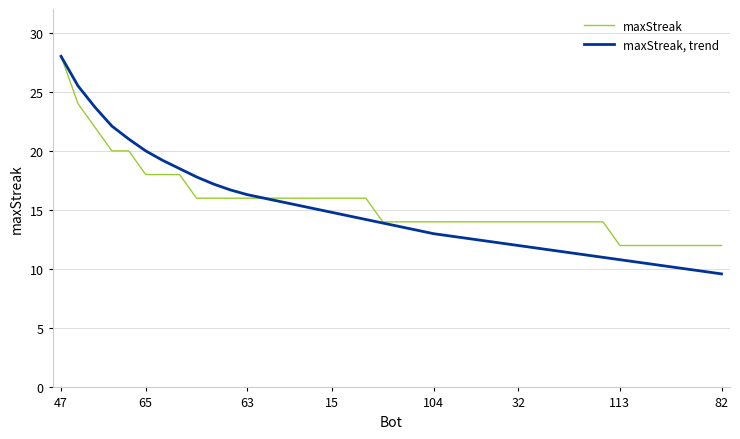

What is the lowest value of the maxStreak series?

12.0